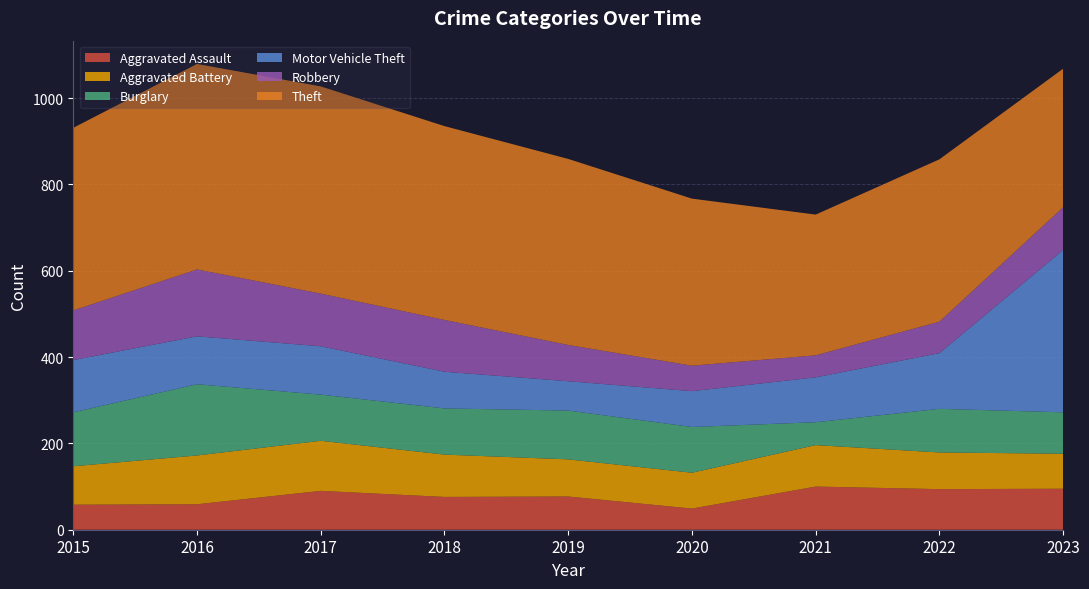

Reading right to left, extract all data points from this chart.

Aggravated Assault: 95	94	100	49	77	76	90	59	58
Aggravated Battery: 81	85	96	83	86	98	116	113	89
Burglary: 96	101	53	106	113	107	107	165	125
Motor Vehicle Theft: 376	129	104	83	68	85	112	111	121
Robbery: 99	73	51	59	84	120	122	155	115
Theft: 321	376	326	387	431	449	480	476	423